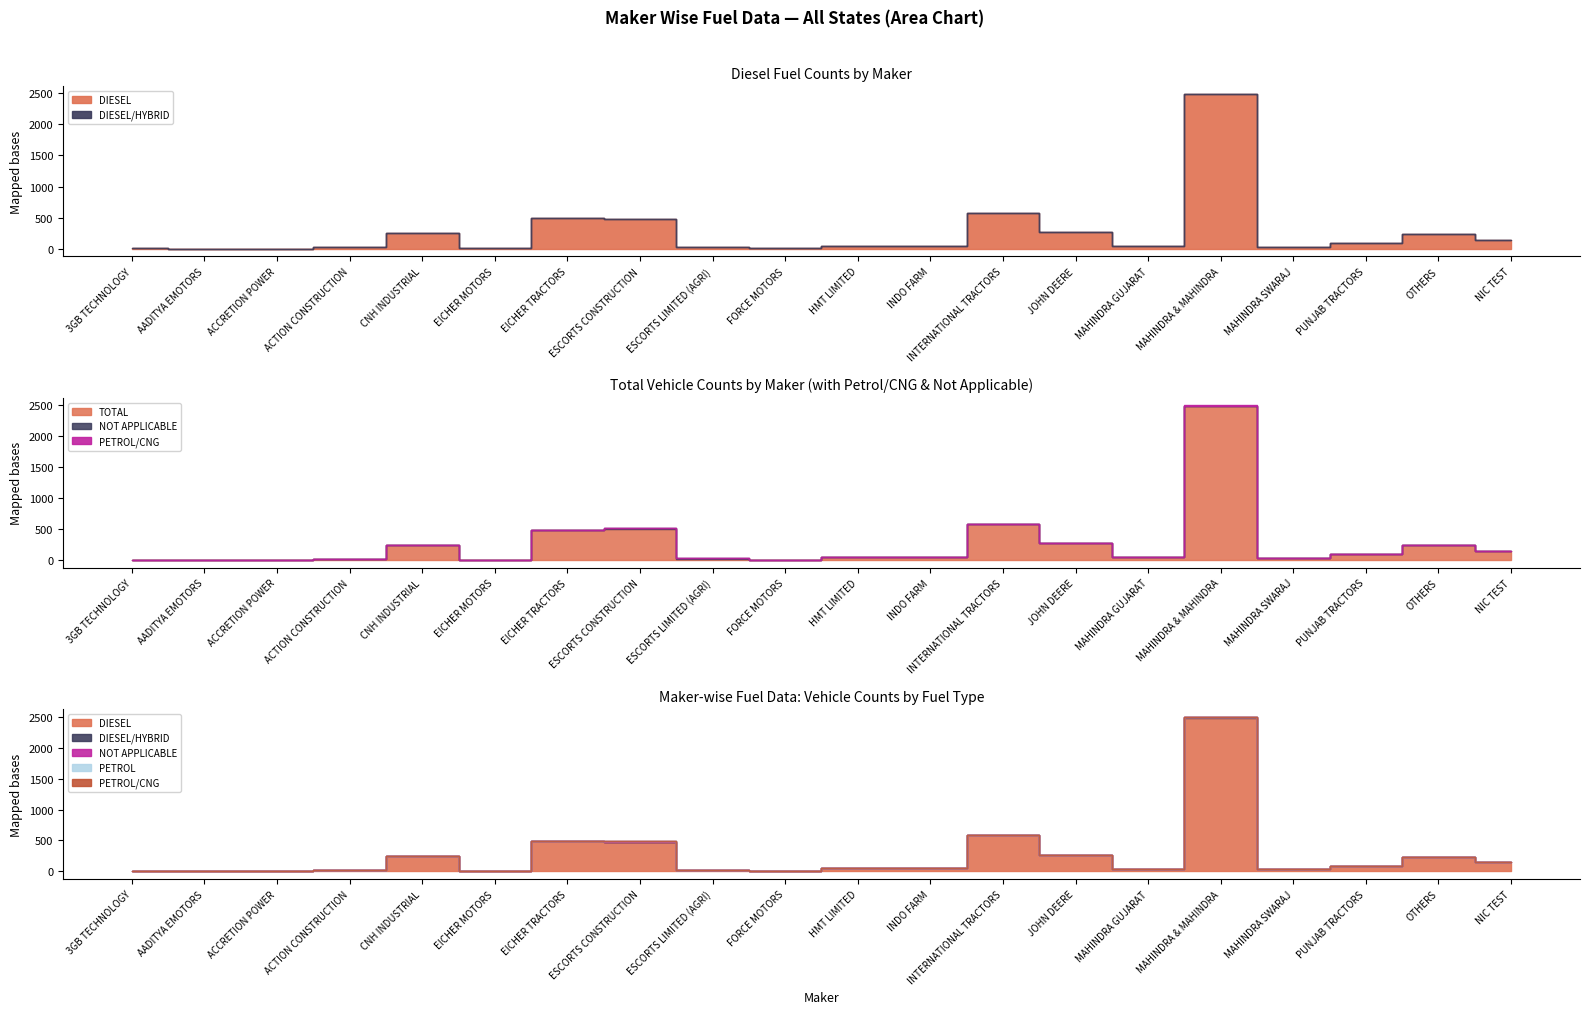

What is the label of the 9th point from the right?

INDO FARM